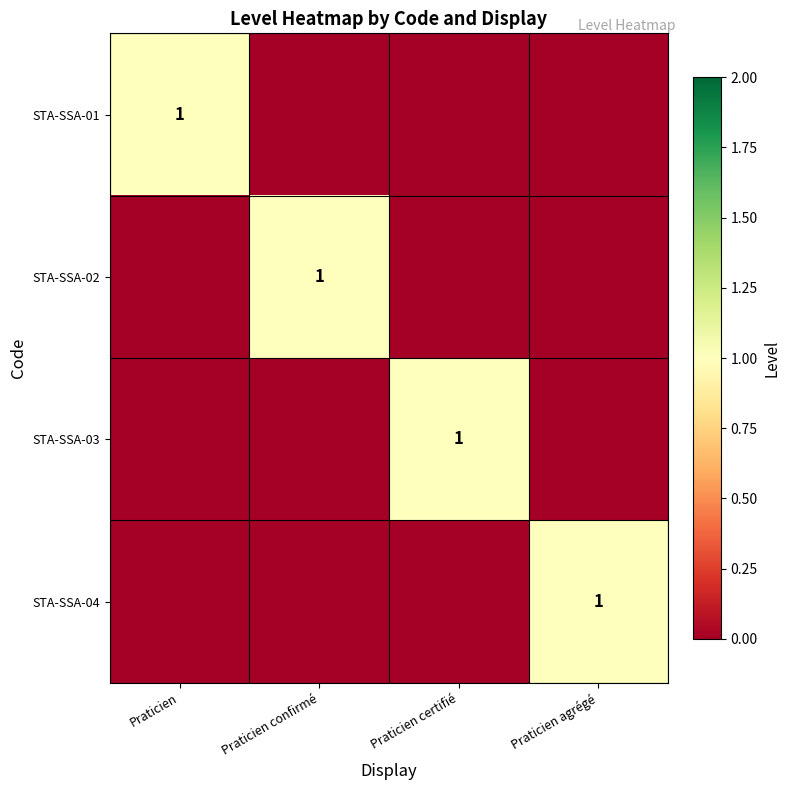

What is the difference between the highest and lowest values at Praticien?

1